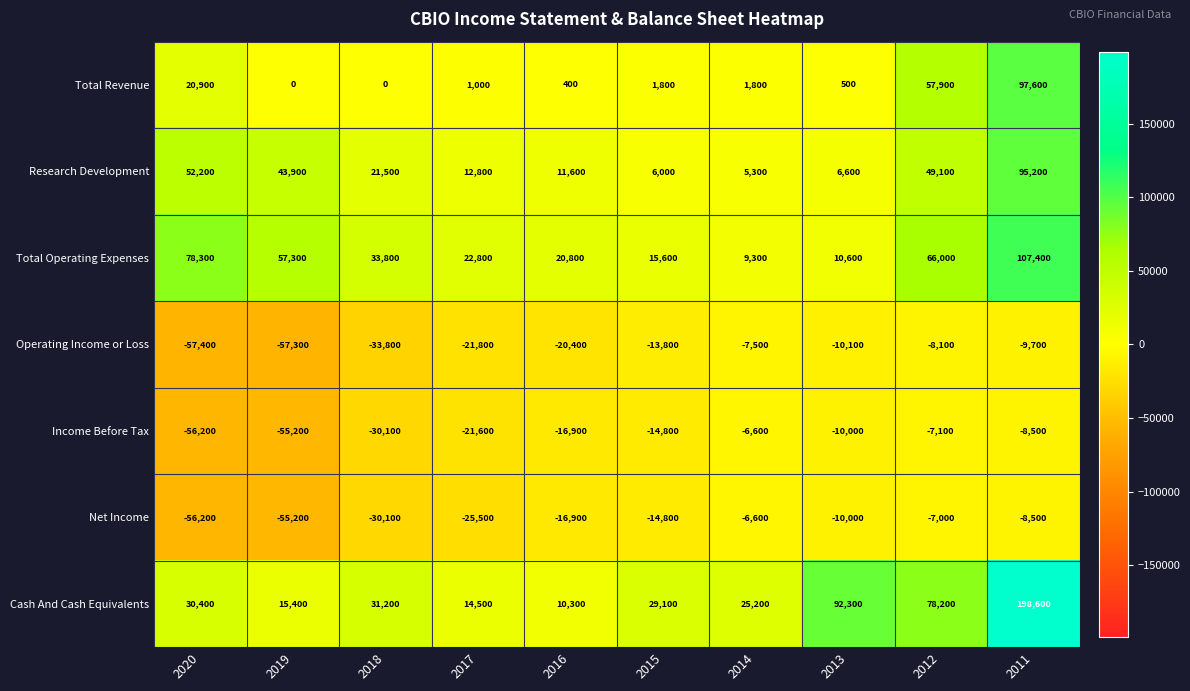

What is the difference between the Total Revenue values at 2017 and 2020?

19900